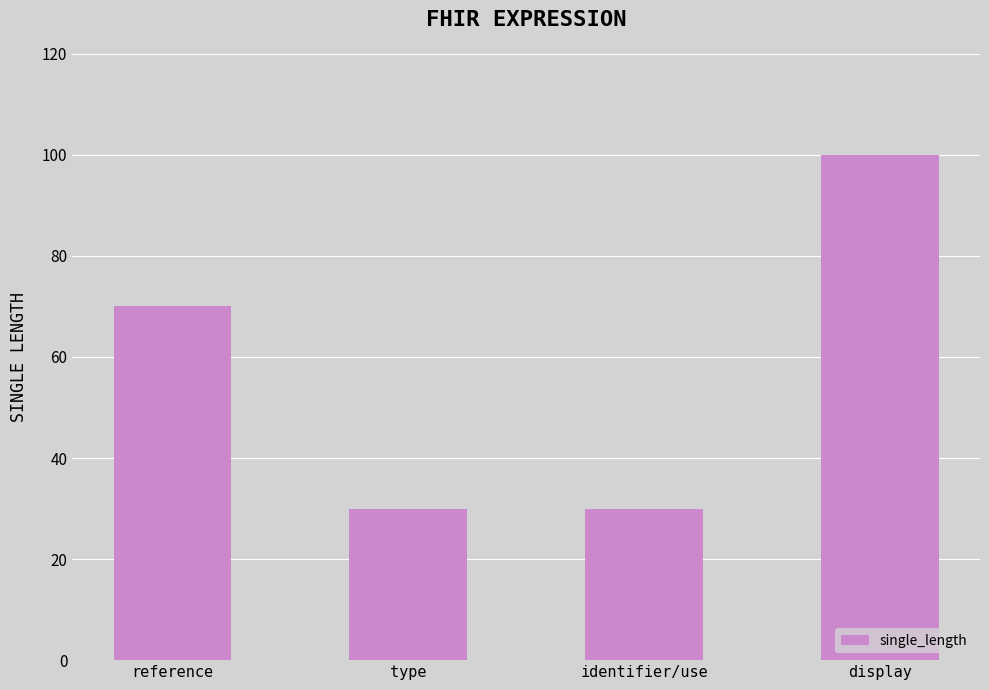

What is the label of the 1st bar from the left?

reference